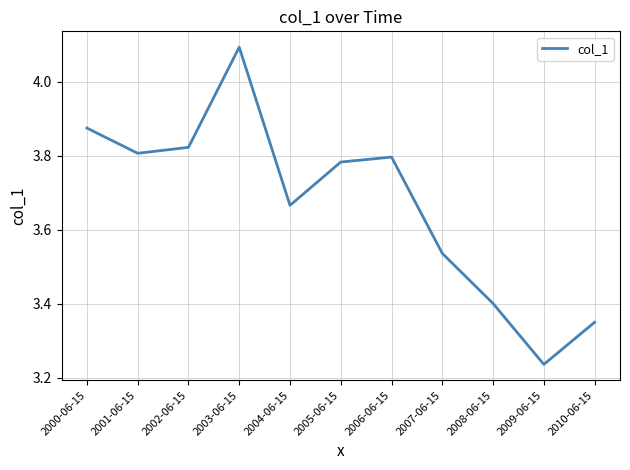

Approximately how many times larger is the value at 2010-06-15 compared to 2004-06-15?

0.9